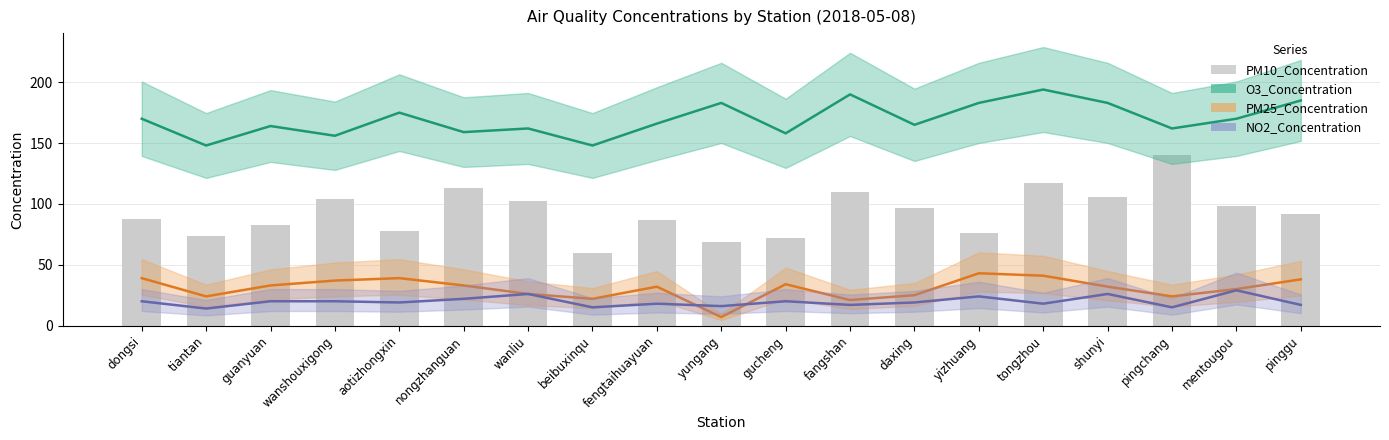

At which label does PM25_Concentration first exceed 32?

dongsi